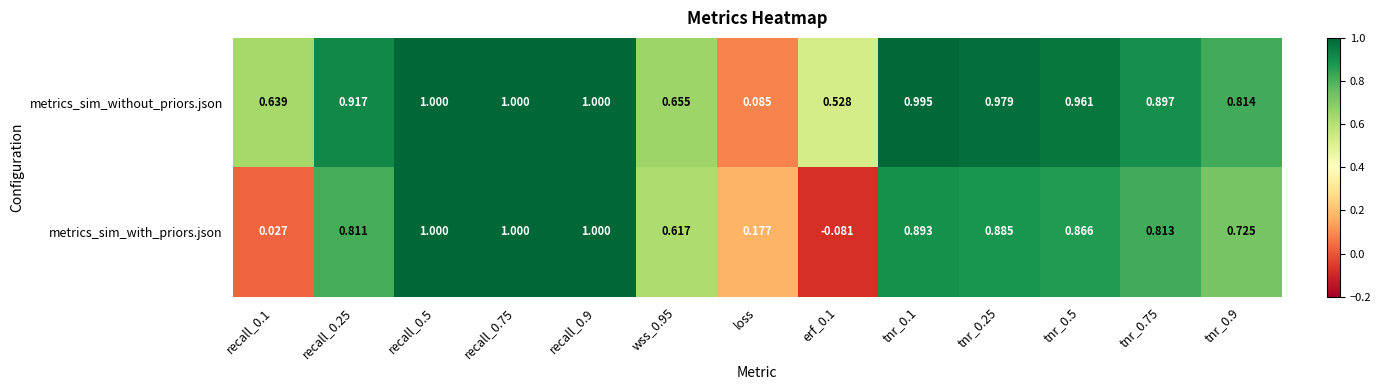

At which category is the sum across all series the highest?

recall_0.5